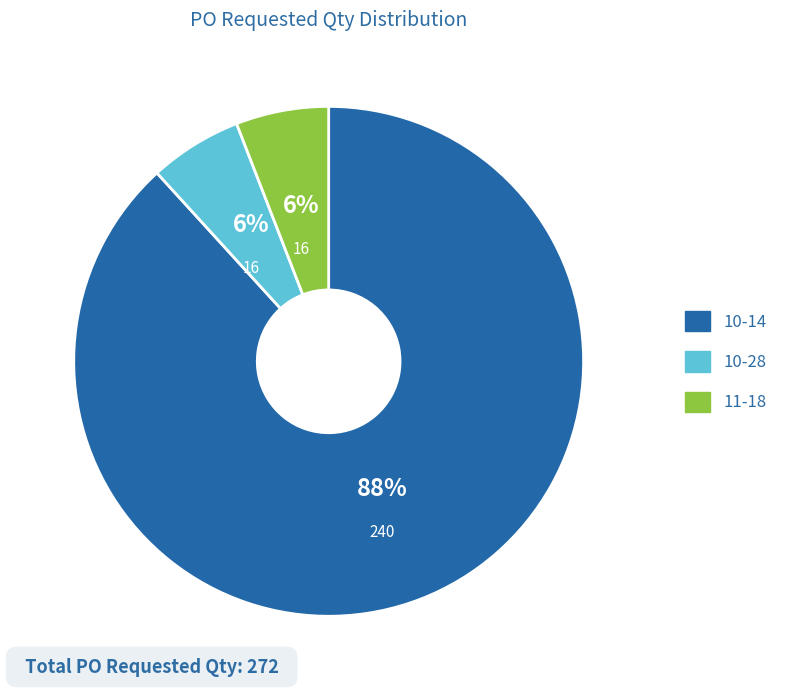

Is there a majority slice in this chart?

Yes